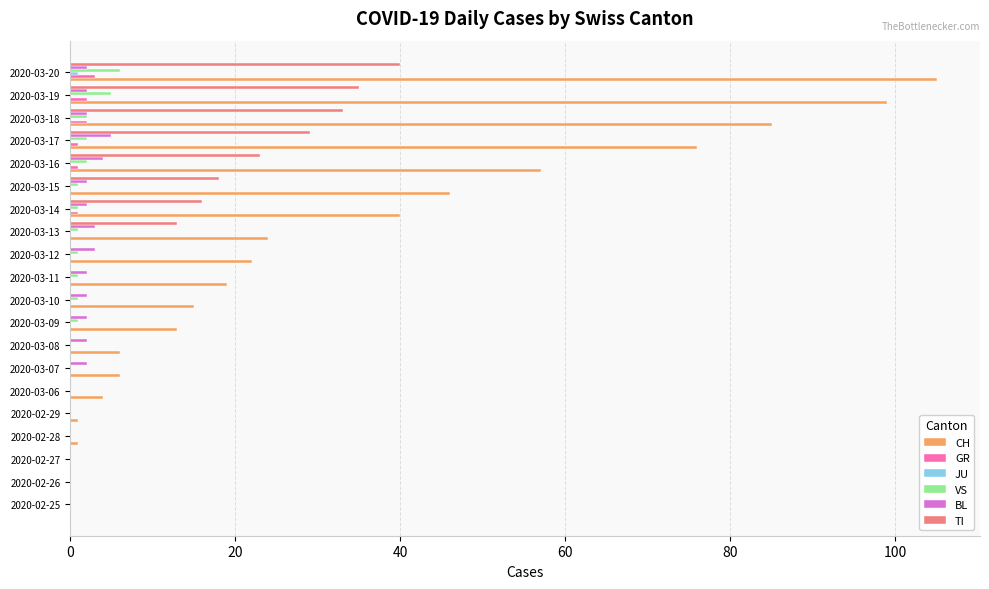

Is it true that GR equals 2 at 2020-03-18?

True